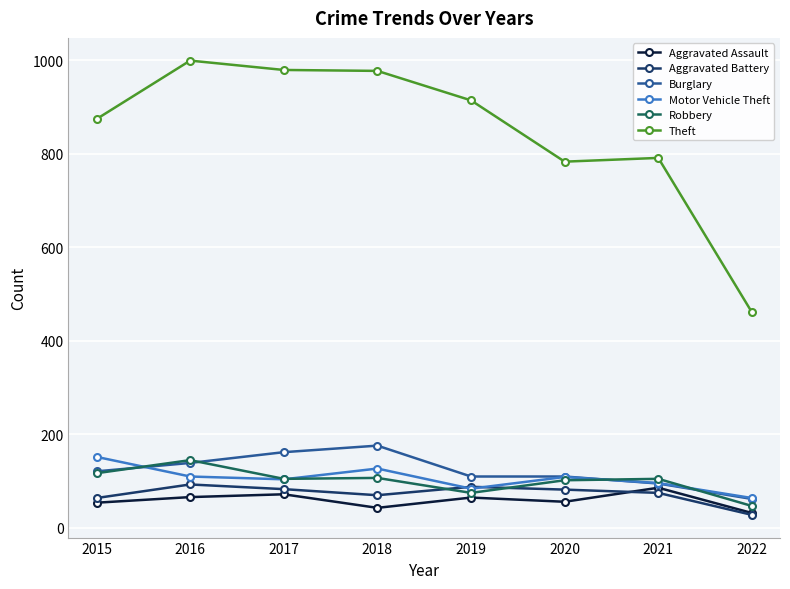

What is the difference between the Motor Vehicle Theft values at 2017 and 2019?

20